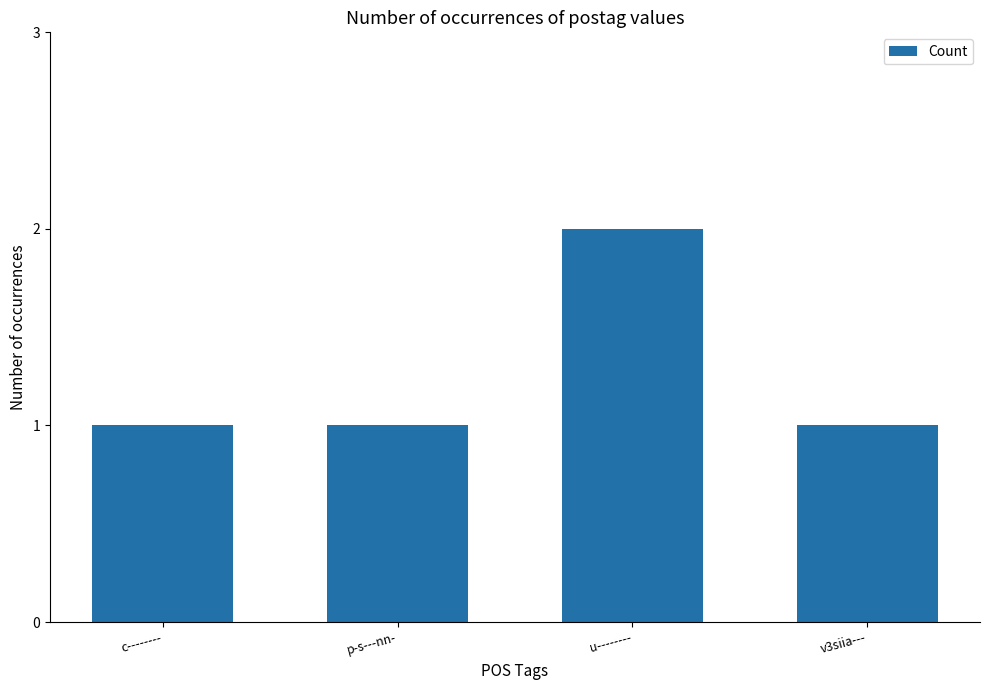

What is the label of the 4th bar from the right?

c--------